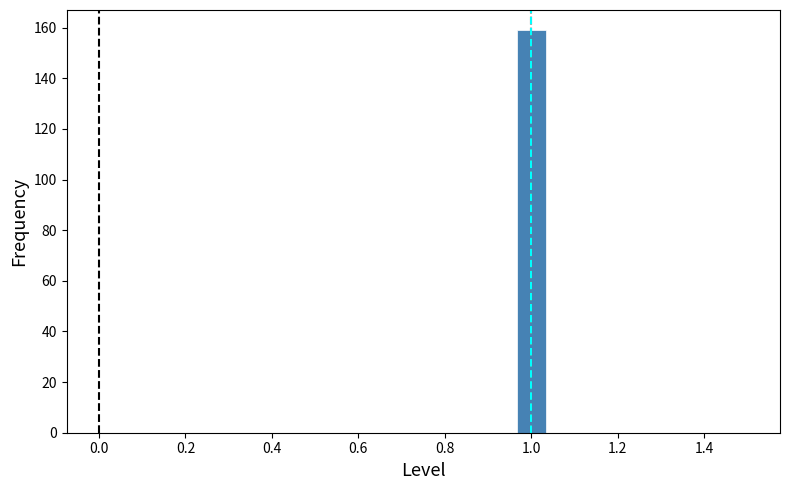

Read against the x-axis, roughly where is the centre of the tallest bar?

1.00